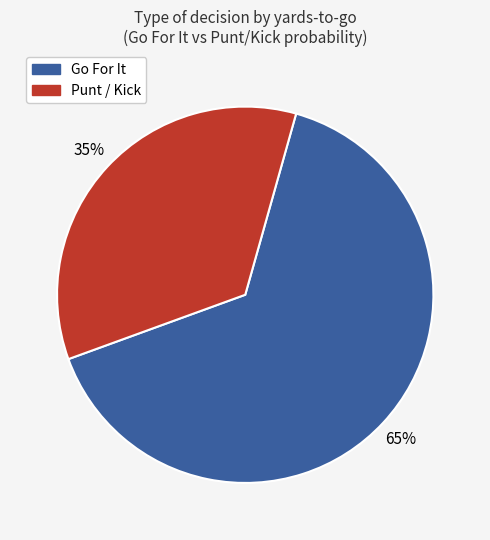

To the nearest percent, what is the average slice percentage?

50%